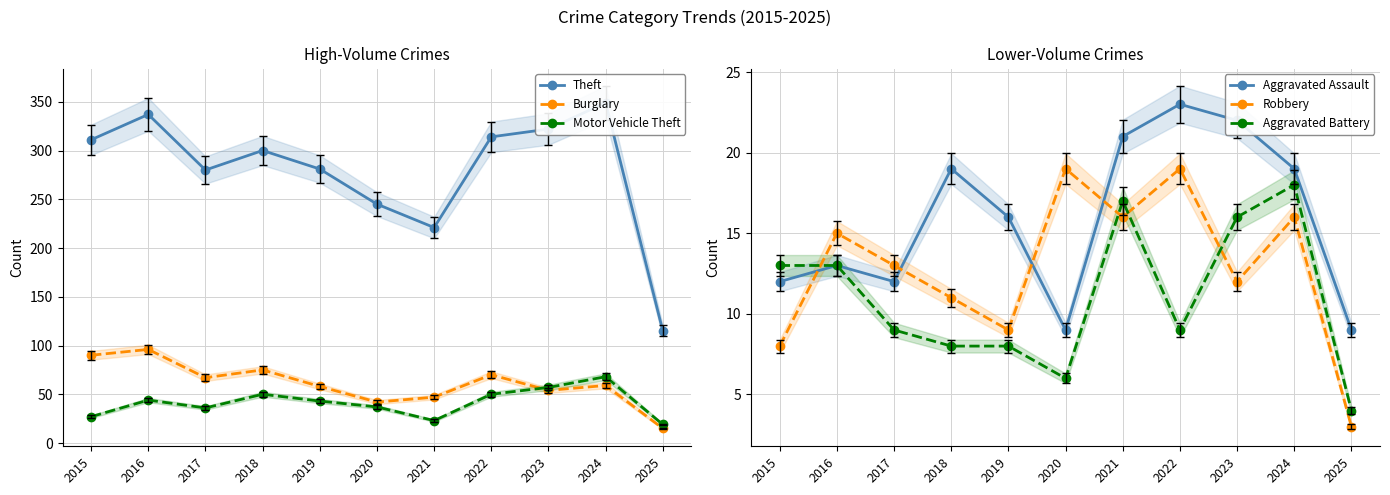

Rank the series by their maximum value, from highest to lowest.

Theft, Burglary, Motor Vehicle Theft, Aggravated Assault, Robbery, Aggravated Battery